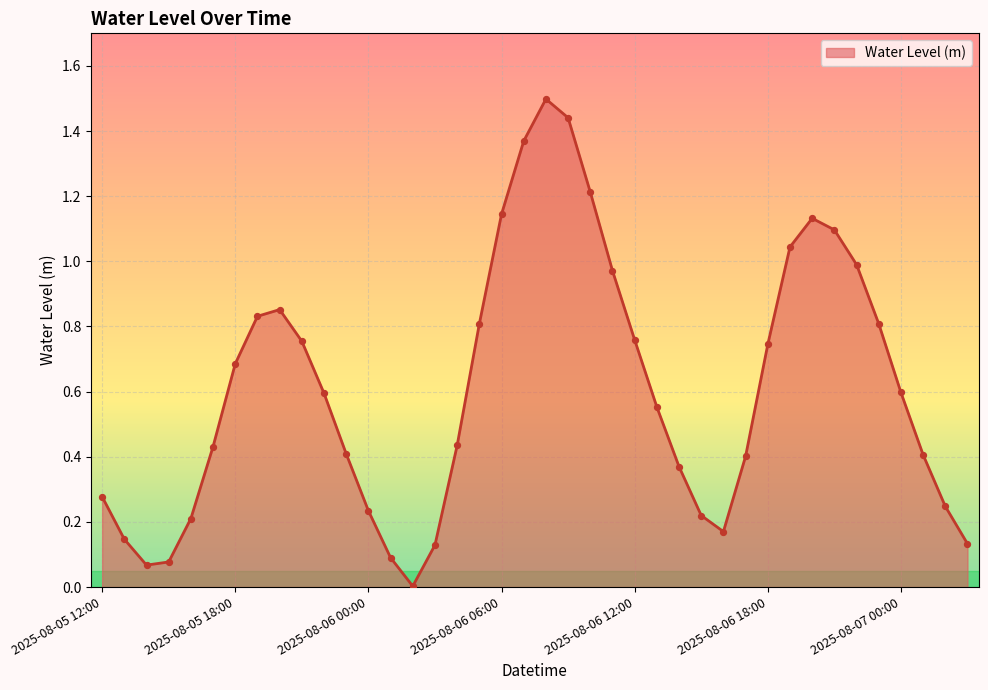

What is the difference between the maximum and minimum values?

1.5